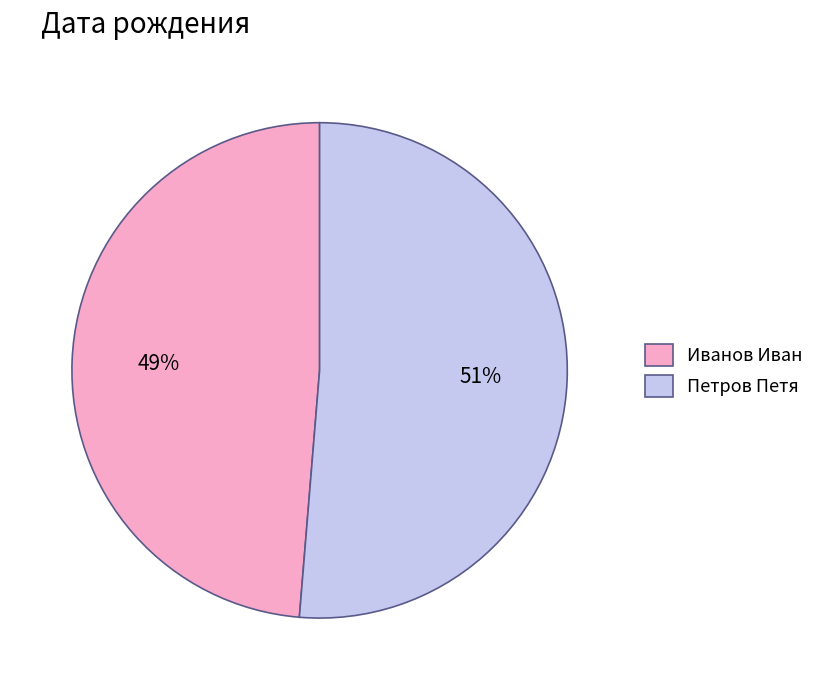

Rank the categories by value from lowest to highest.

Иванов Иван, Петров Петя